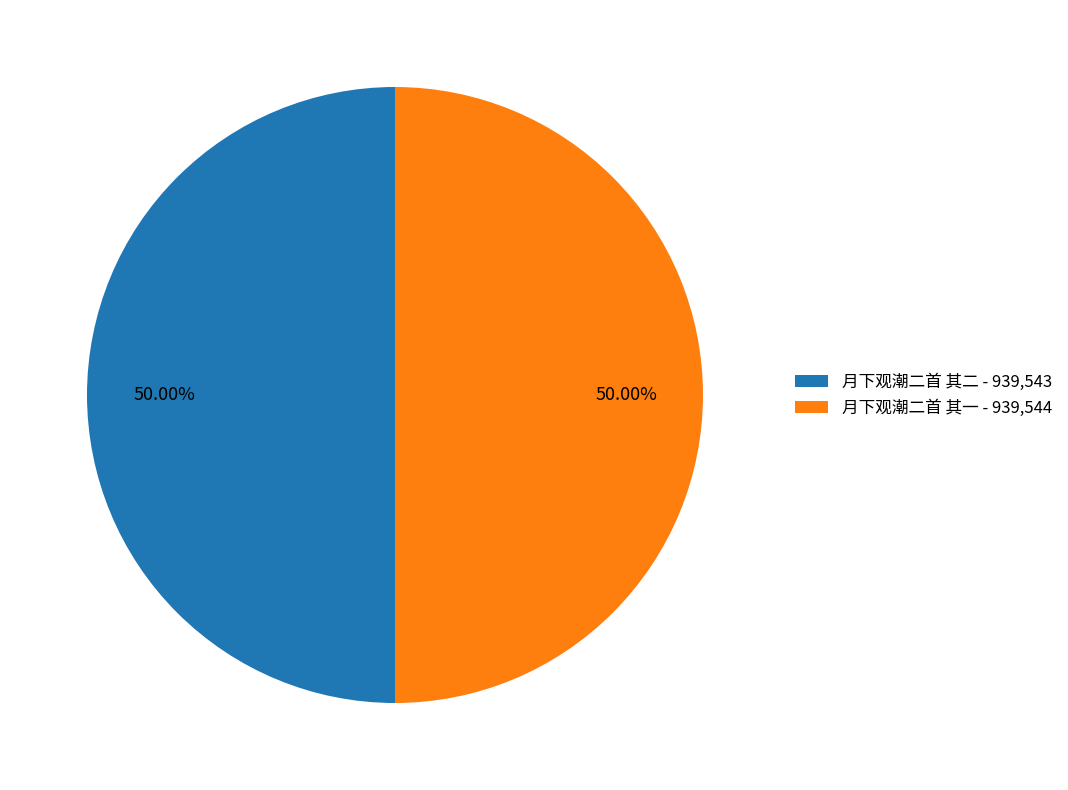

True or false: 月下观潮二首 其一 accounts for 50% of the total.

True